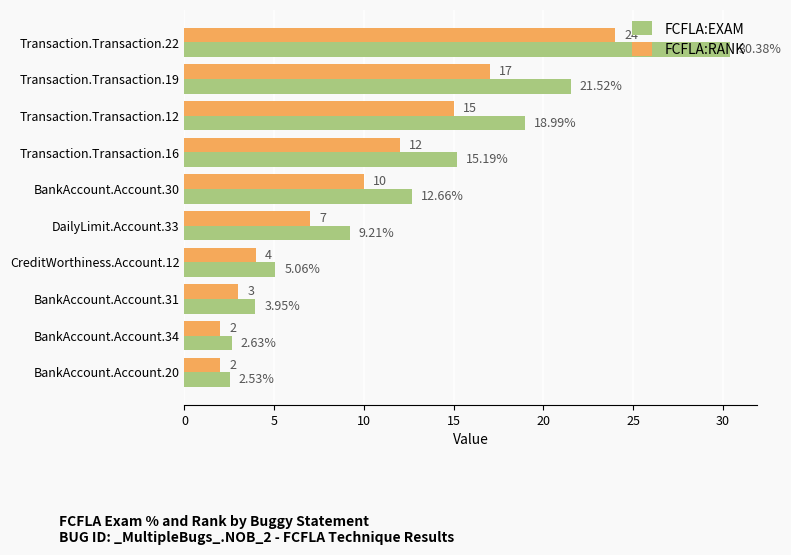

Rank the series by their maximum value, from highest to lowest.

FCFLA:EXAM, FCFLA:RANK